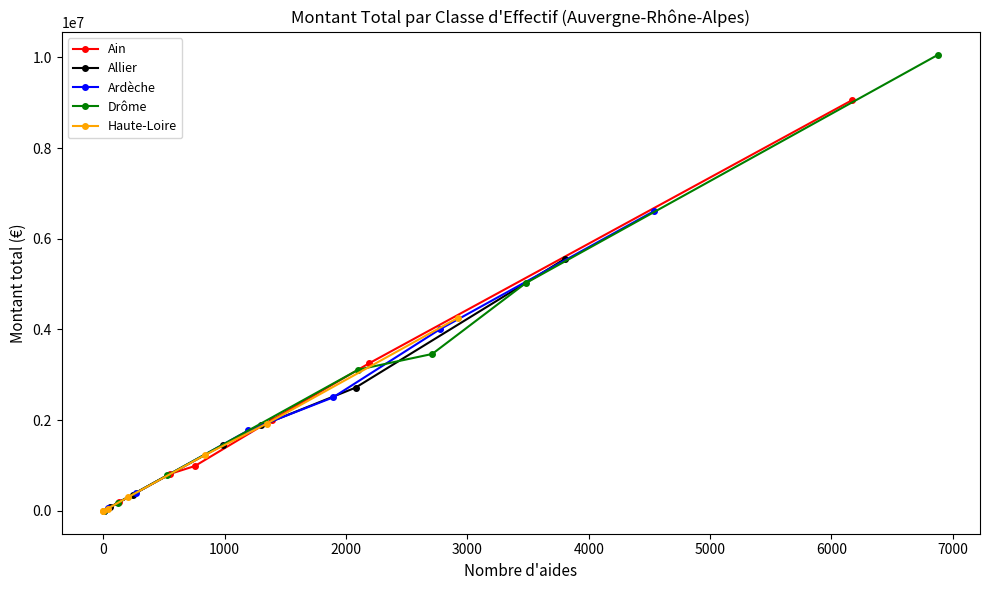

True or false: Ain has more than 2 points higher than both neighbors.

False